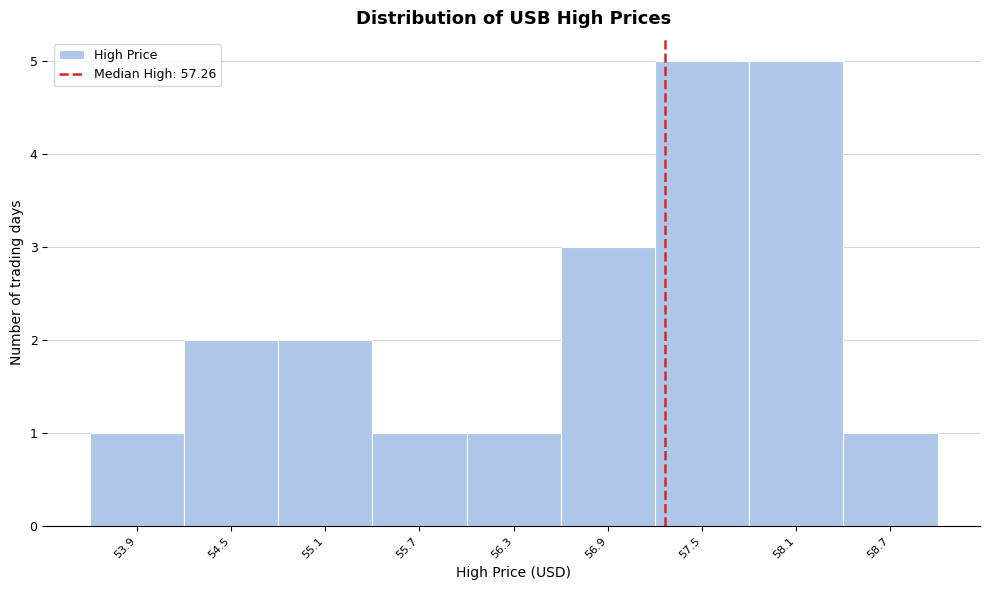

Reading left to right, list every bar in this chart as the range it spans on the x-axis followed by its height. Neither the bar edges nor the heights are printed on the chart, so give them approximately, as read against the axes.

53.6 to 54.2: 1
54.2 to 54.8: 2
54.8 to 55.4: 2
55.4 to 56.0: 1
56.0 to 56.6: 1
56.6 to 57.2: 3
57.2 to 57.8: 5
57.8 to 58.4: 5
58.4 to 59.0: 1